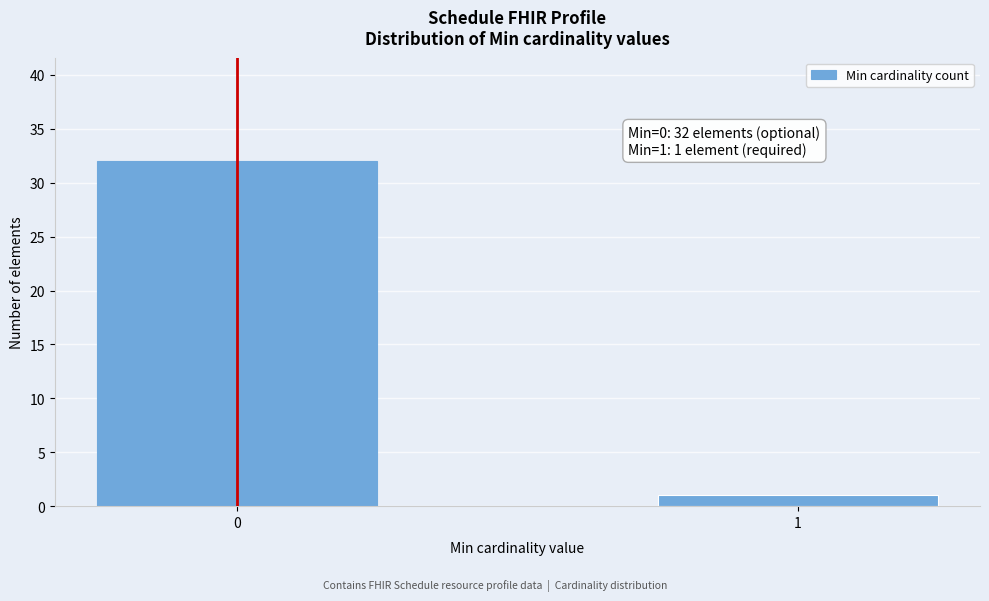

Reading left to right, list all the values displayed in this chart.

0=32	1=1